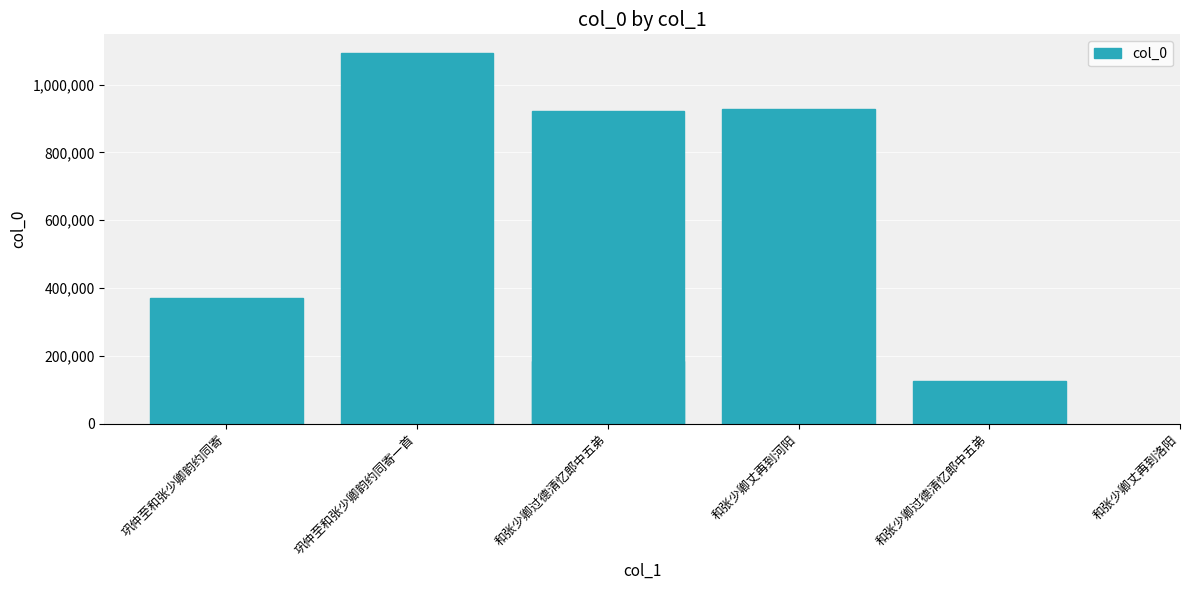

What is the sum of all values?

3623983